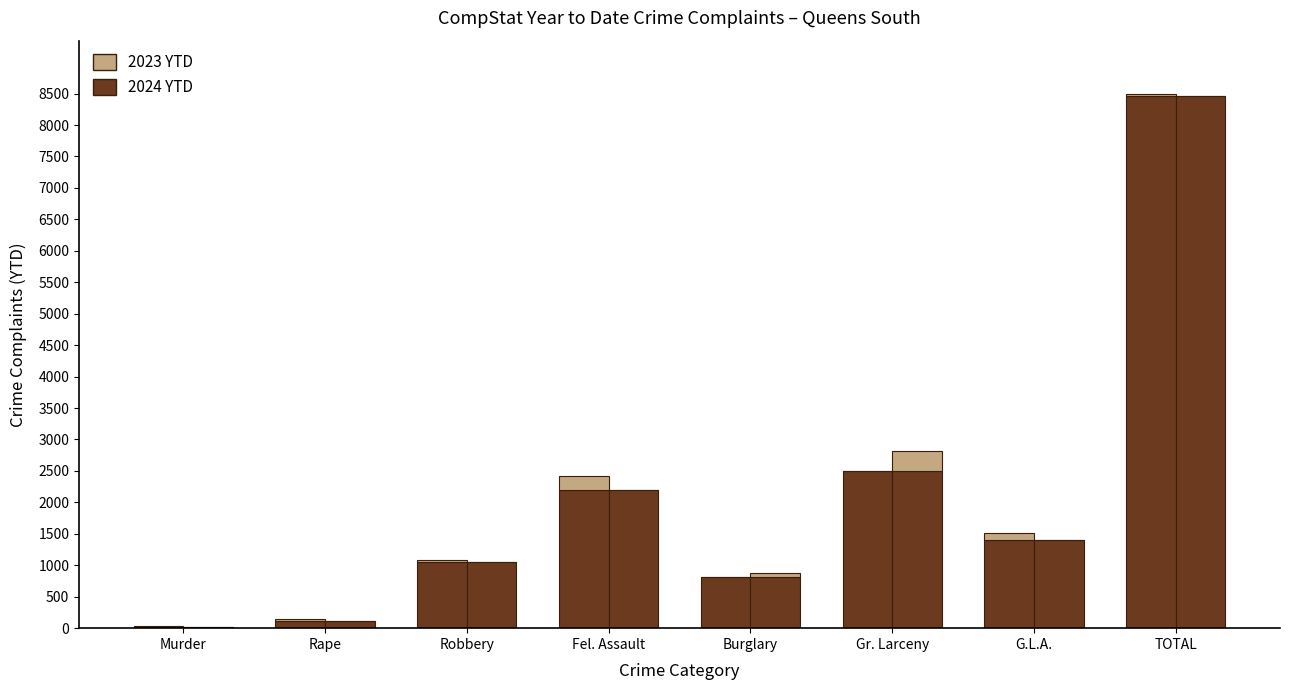

What is the sum of the 2023 YTD (increment) values at Rape and Burglary?

60